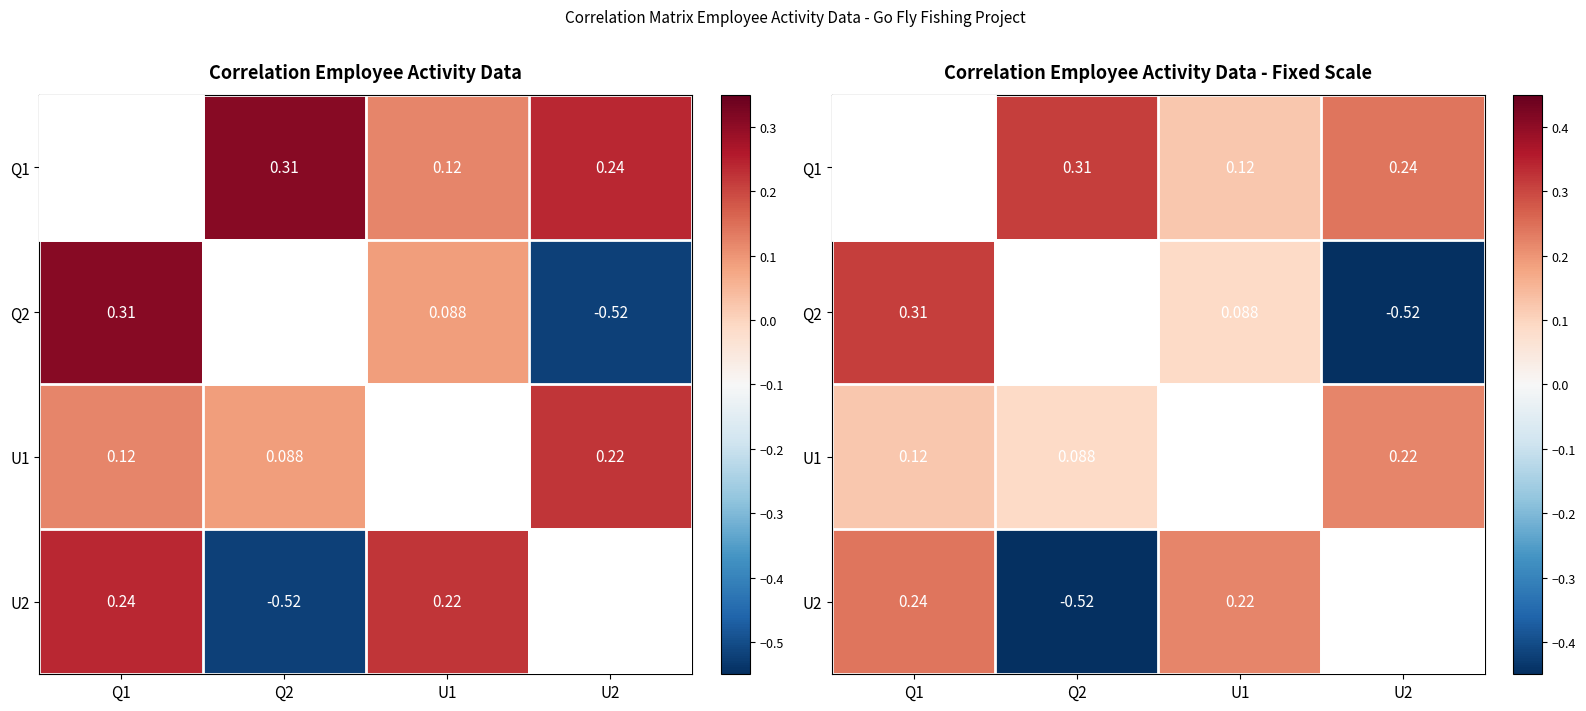

Between Q2 and U2, which series saw the biggest shift?

U1